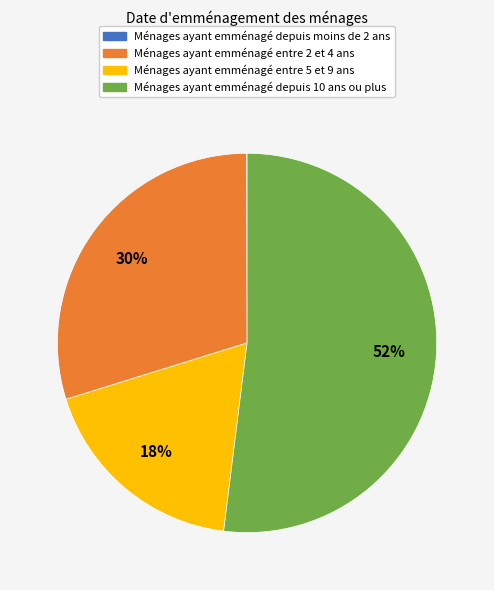

What percentage is the Ménages ayant emménagé entre 5 et 9 ans slice, to the nearest percent?

18%